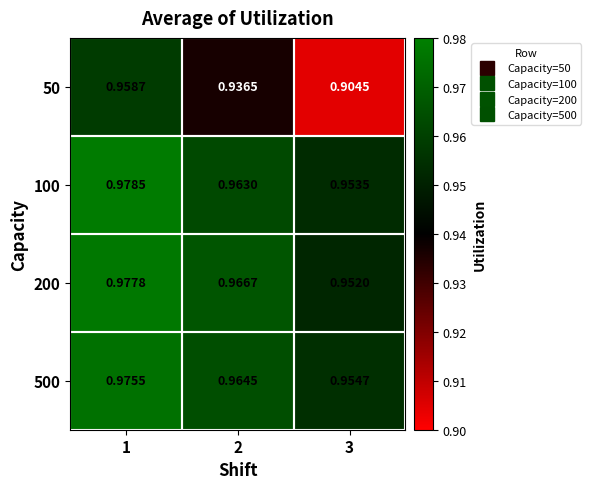

How many categories are shown in the chart?

3